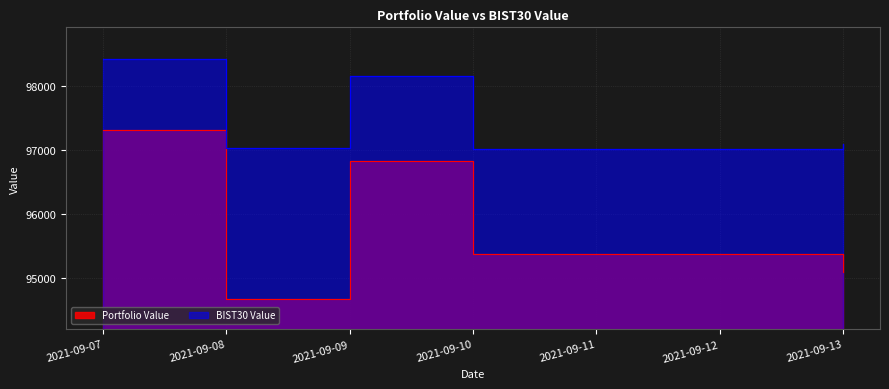

The value of BIST30 Value at 2021-09-07 is 98427.5. True or false?

True